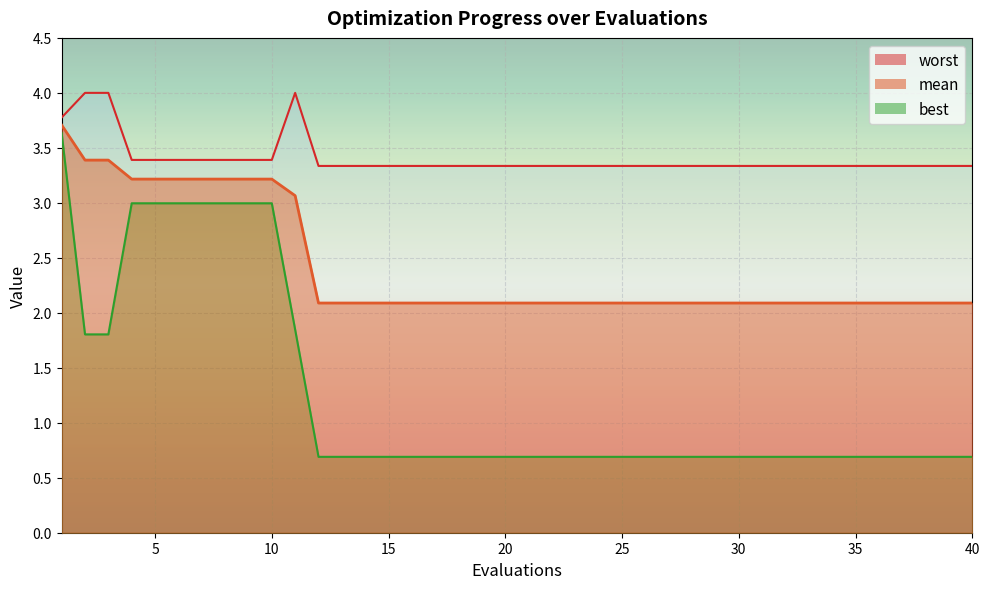

True or false: worst and mean cross at least once.

False